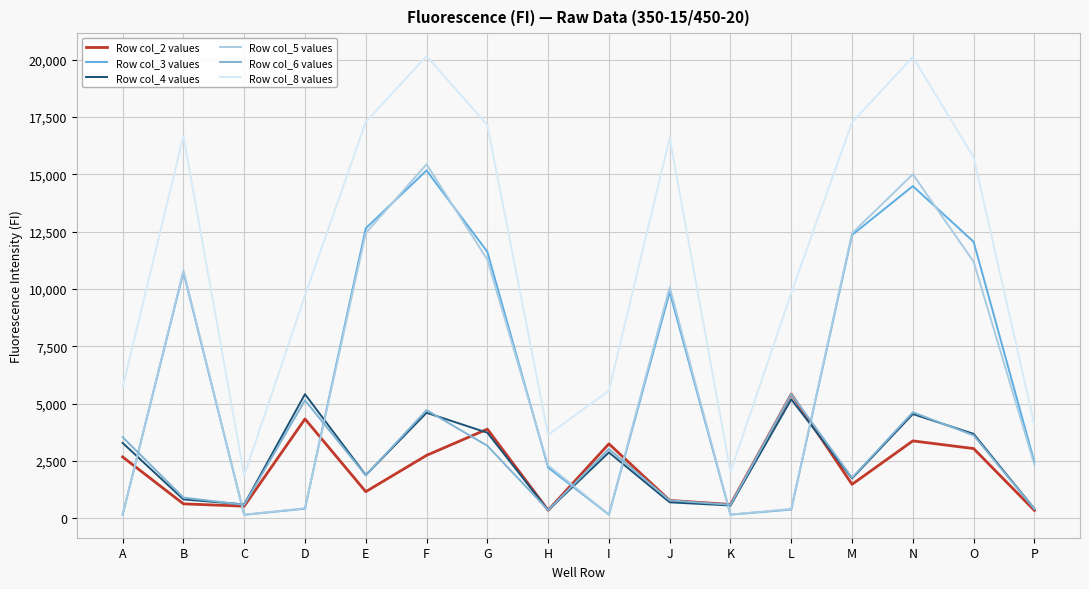

In Row col_4 values, how many points are lower than both neighbors (excluding endpoints)?

5